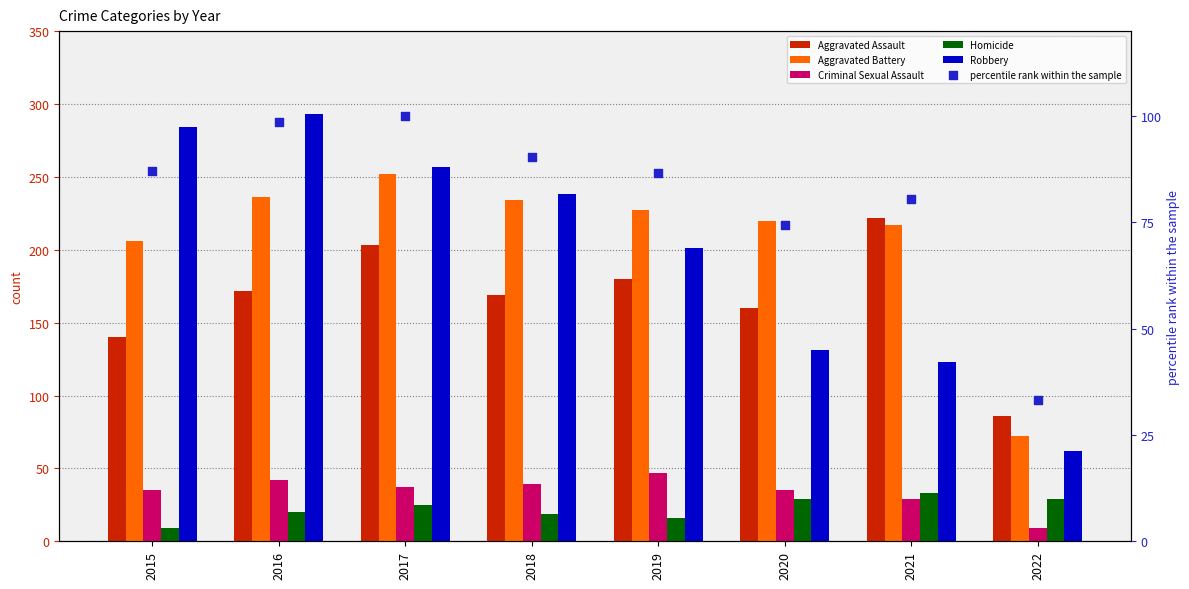

At how many categories does at least one series exceed 208?

7